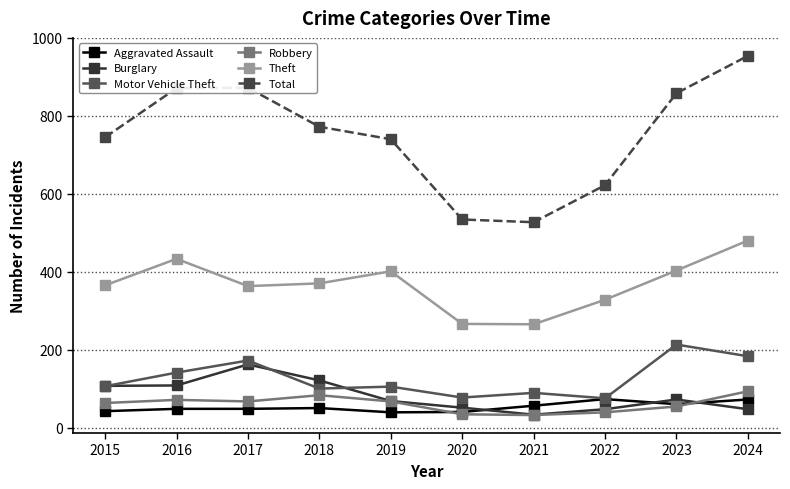

What is the value of the Robbery point at the 10th from the left?

93